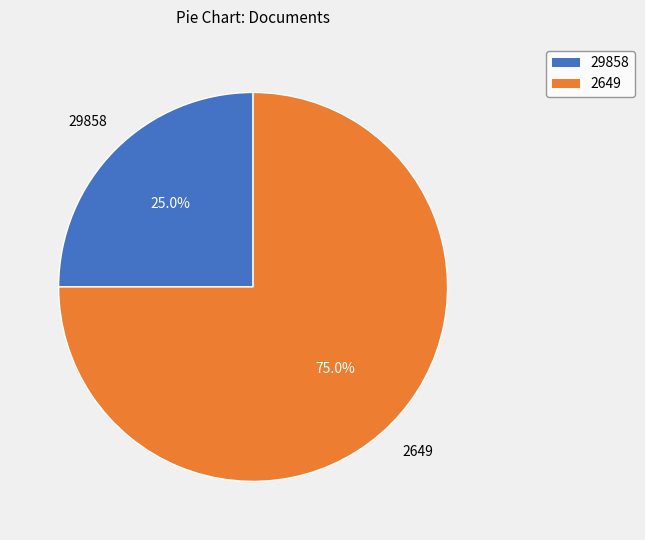

Which category has the smallest portion of the pie?

29858